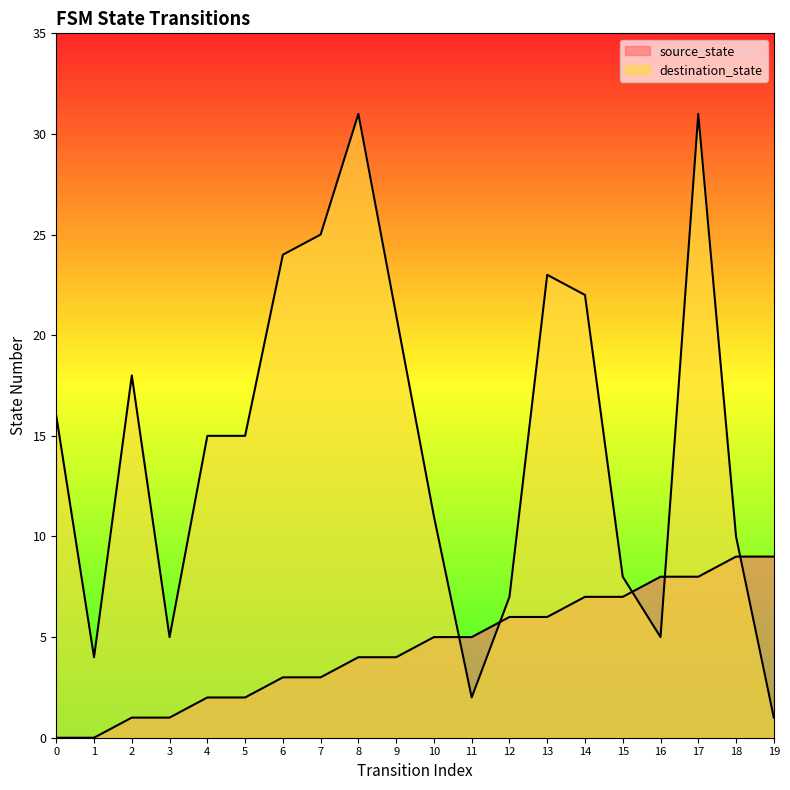

Reading left to right, list all the values displayed in this chart.

source_state: 0=0	1=0	2=1	3=1	4=2	5=2	6=3	7=3	8=4	9=4	10=5	11=5	12=6	13=6	14=7	15=7	16=8	17=8	18=9	19=9
destination_state: 0=16	1=4	2=18	3=5	4=15	5=15	6=24	7=25	8=31	9=21	10=11	11=2	12=7	13=23	14=22	15=8	16=5	17=31	18=10	19=1